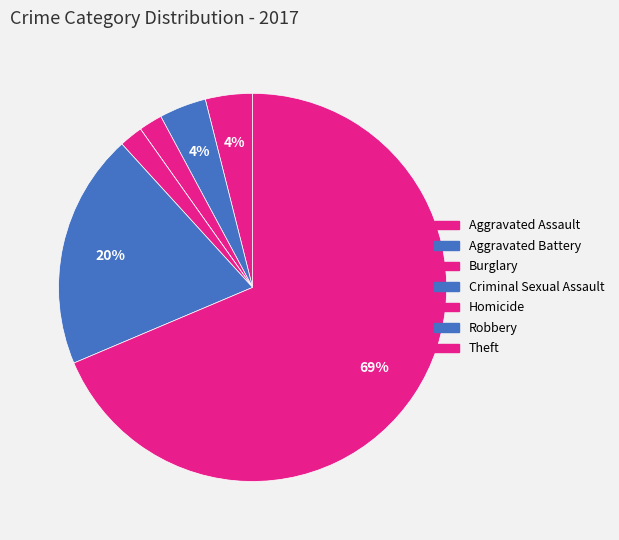

Does Theft represent more than half of the total?

Yes